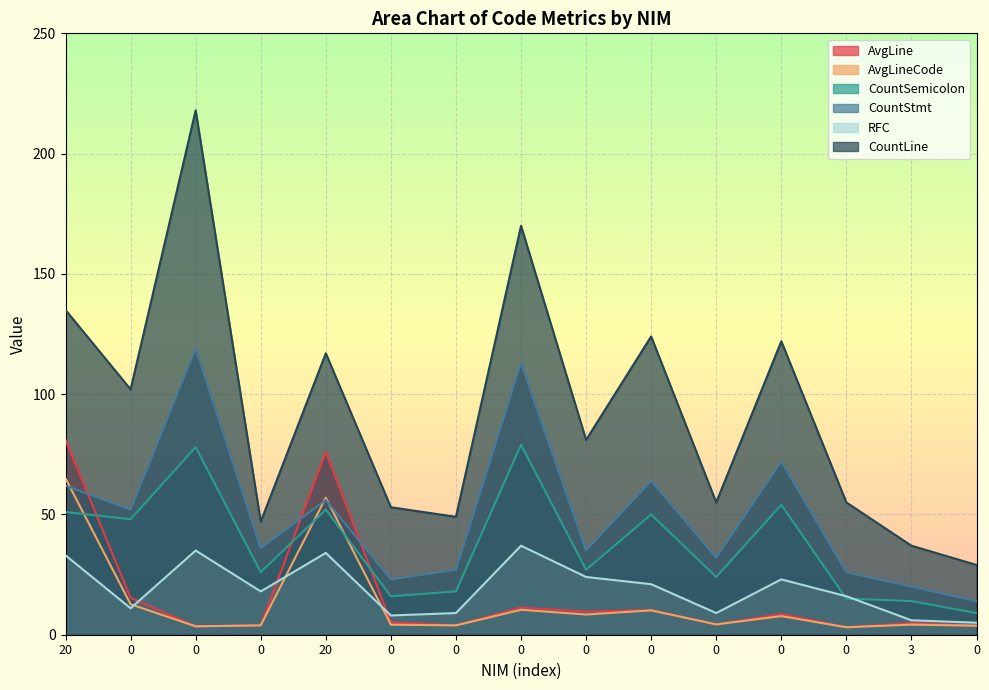

How many values in the CountStmt series exceed 36?

7